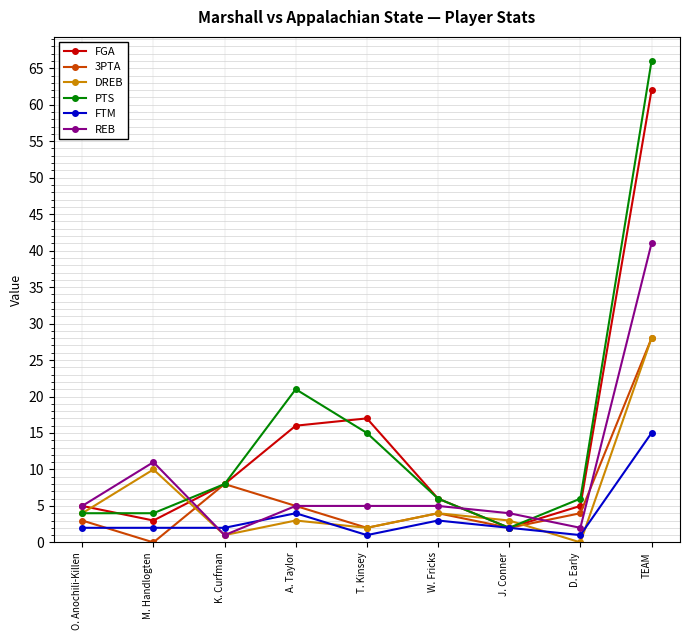

What is the greatest value displayed?

66